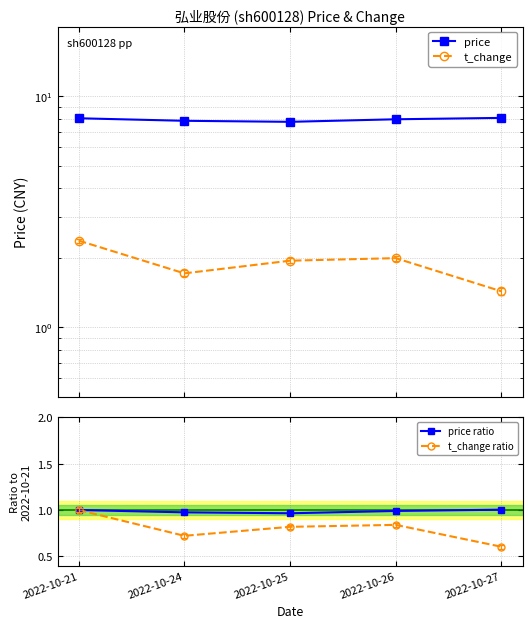

At which label does price ratio reach its peak?

2022-10-27